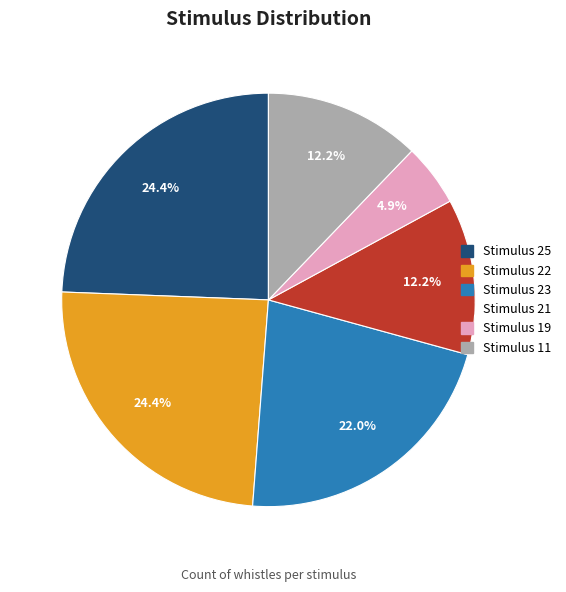

Is there a majority slice in this chart?

No